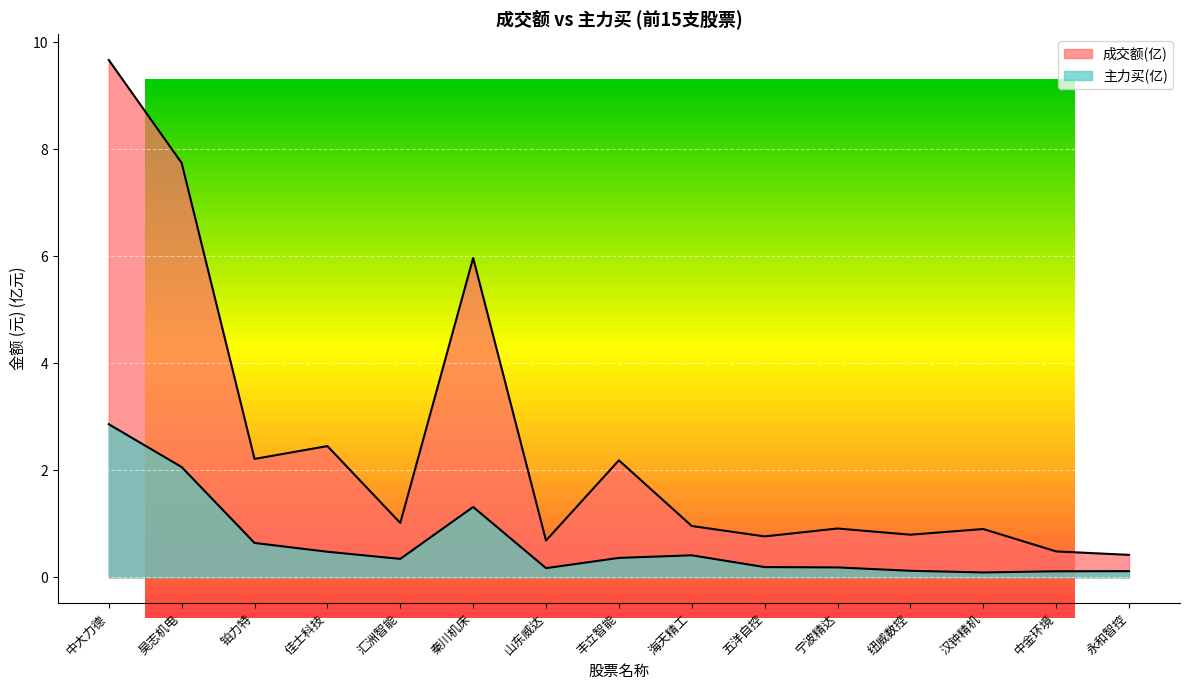

Between 中大力德 and 海天精工, which series saw the biggest shift?

成交额